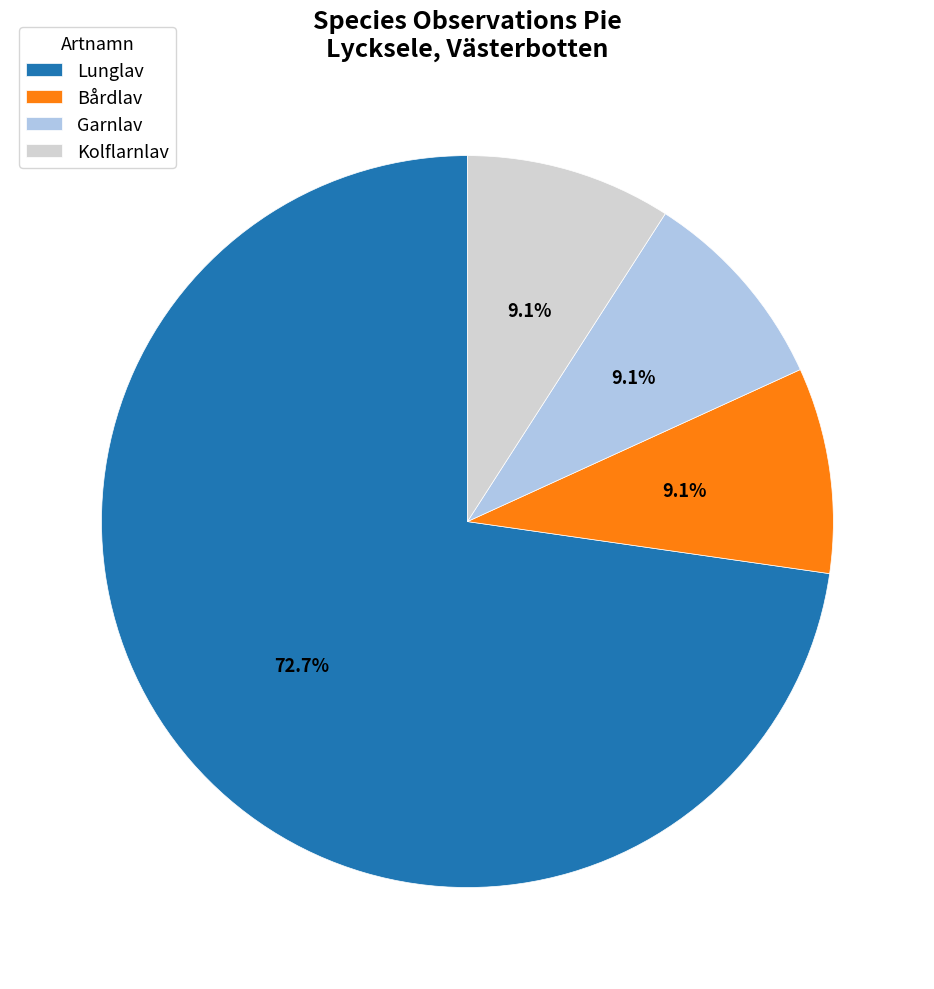

What is the largest slice in the pie chart?

Lunglav